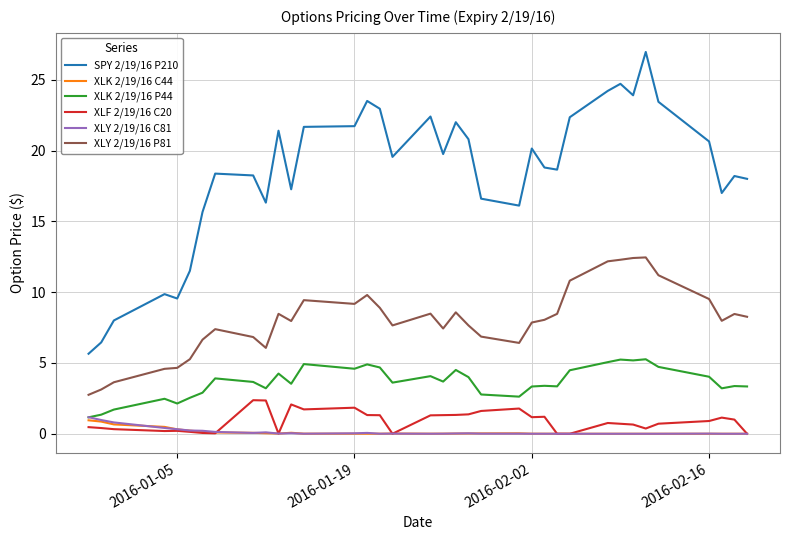

Which series has the largest range (max minus min)?

SPY 2/19/16 P210